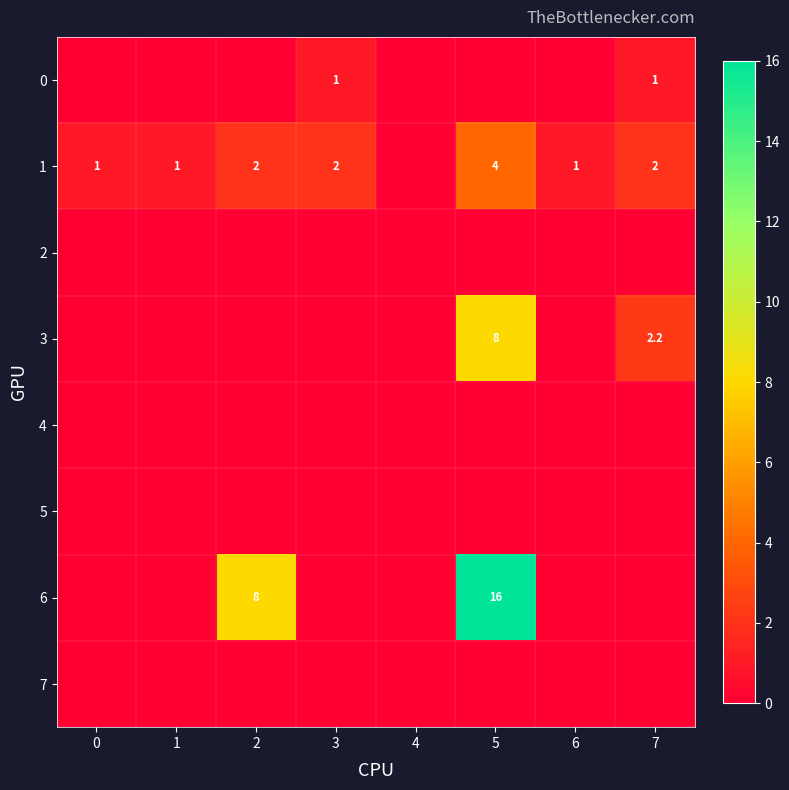

What is the maximum value shown in the chart?

16.0